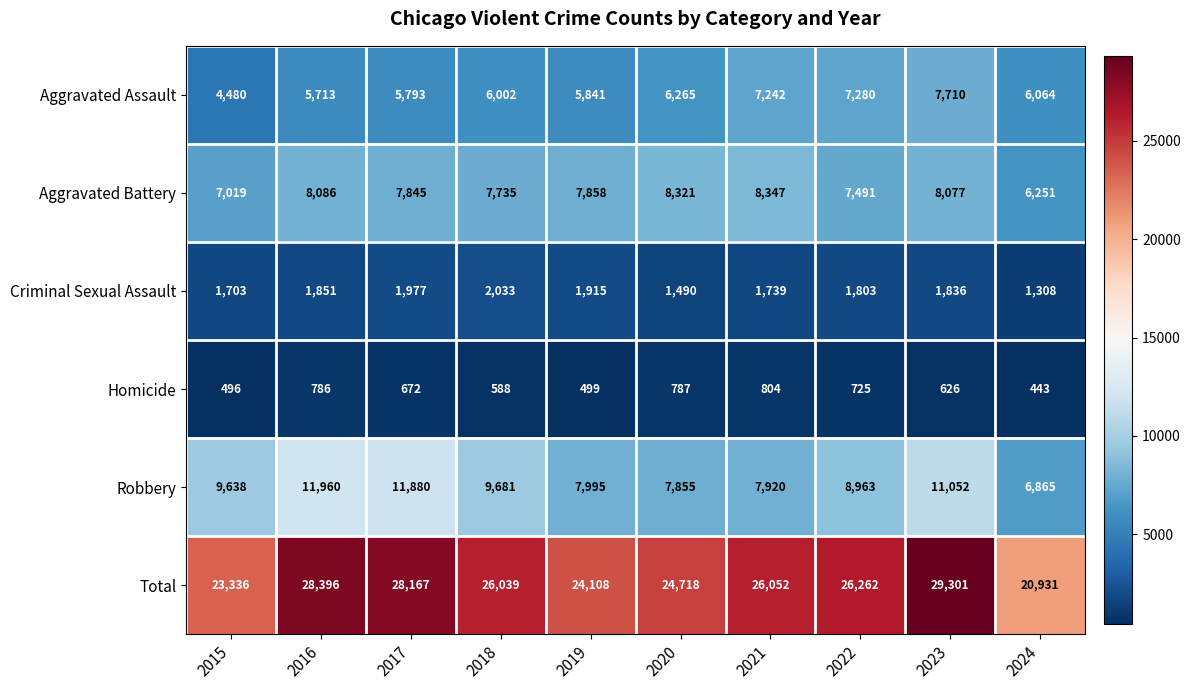

What is the difference between the Total values at 2017 and 2020?

3449